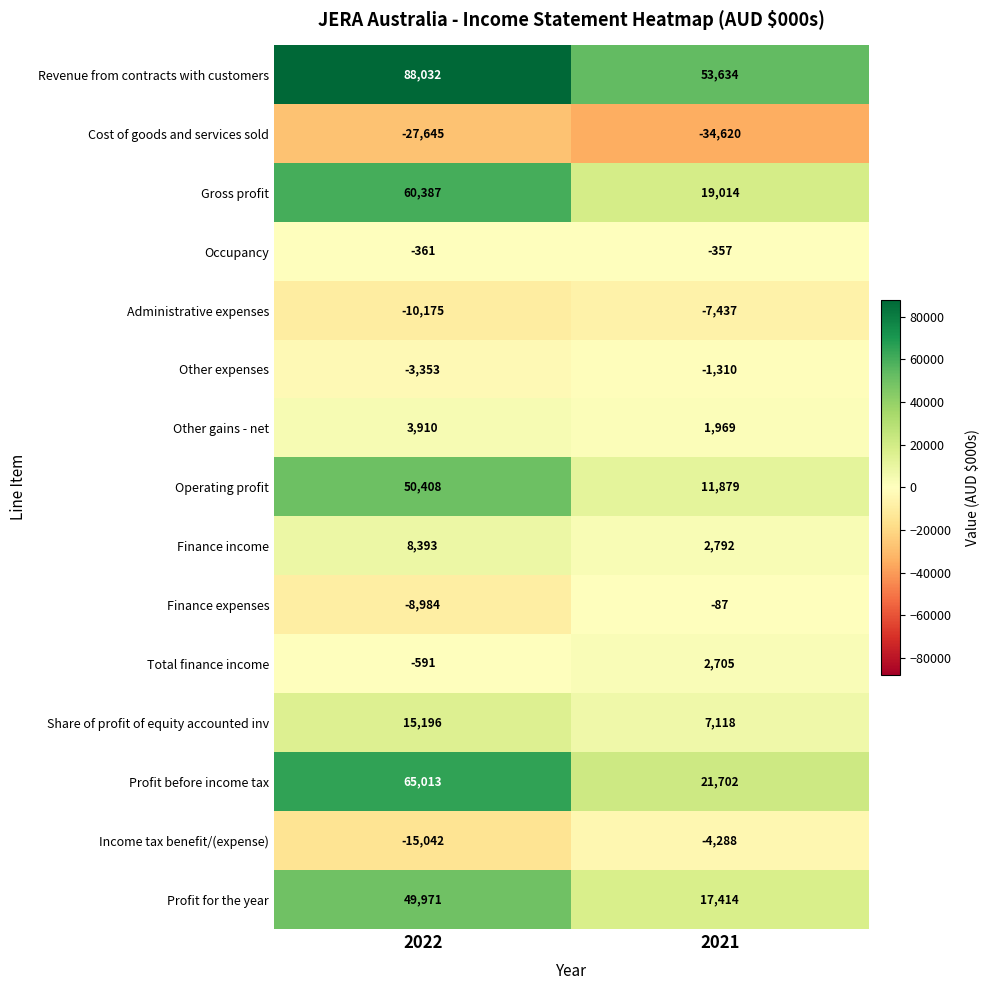

What is the total value across all series at 2021?

90128